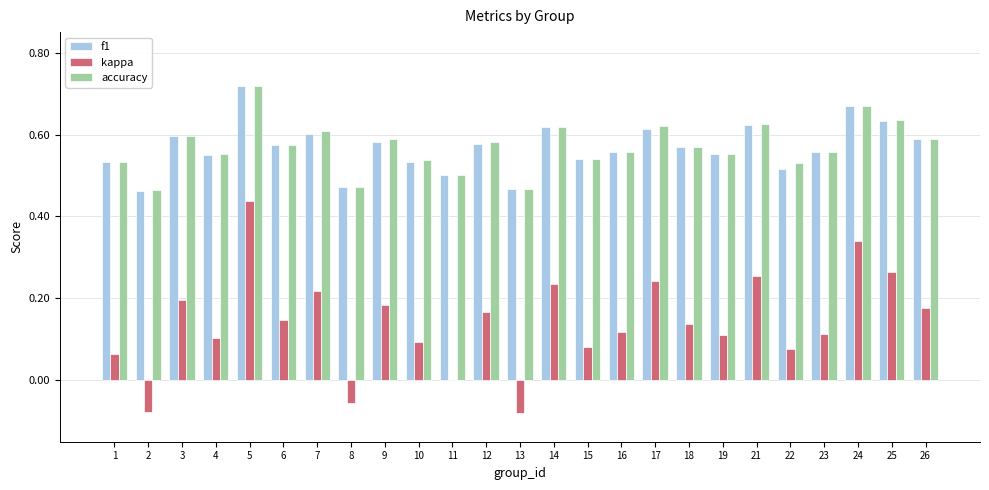

At which label does kappa reach its peak?

5